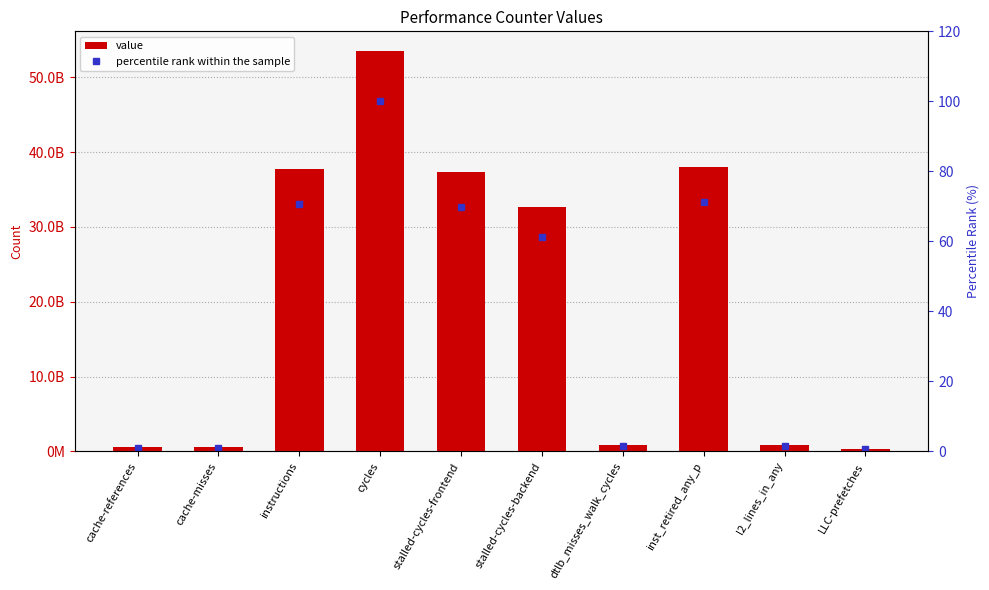

Reading left to right, list all the values displayed in this chart.

value: 577897433.0	541115409.0	37701761632.0	53451509171.0	37308862854.0	32673923650.0	823004392.0	38025643058.0	889167136.0	300952320.0
percentile rank within the sample: 1.1	1.0	70.5	100.0	69.8	61.1	1.5	71.1	1.7	0.6